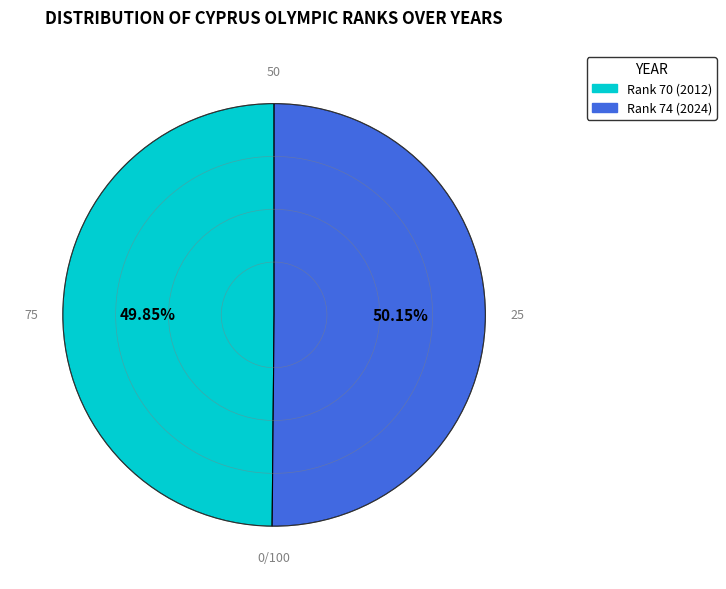

What is the ratio of the value at Rank 74 (2024) to the value at Rank 70 (2012)?

1.0